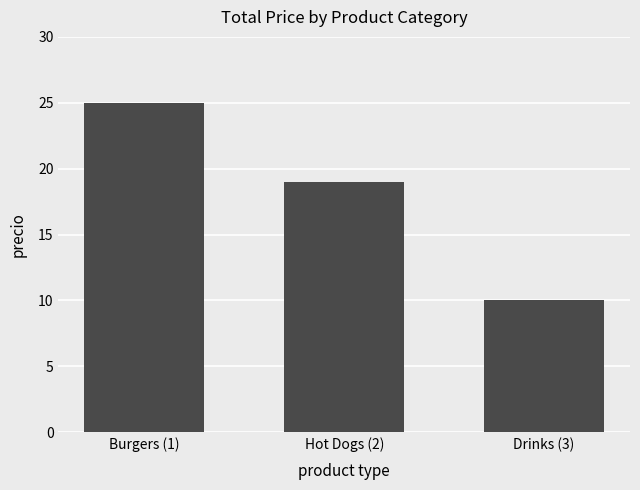

What is the ratio of the value at Hot Dogs (2) to the value at Burgers (1)?

0.8